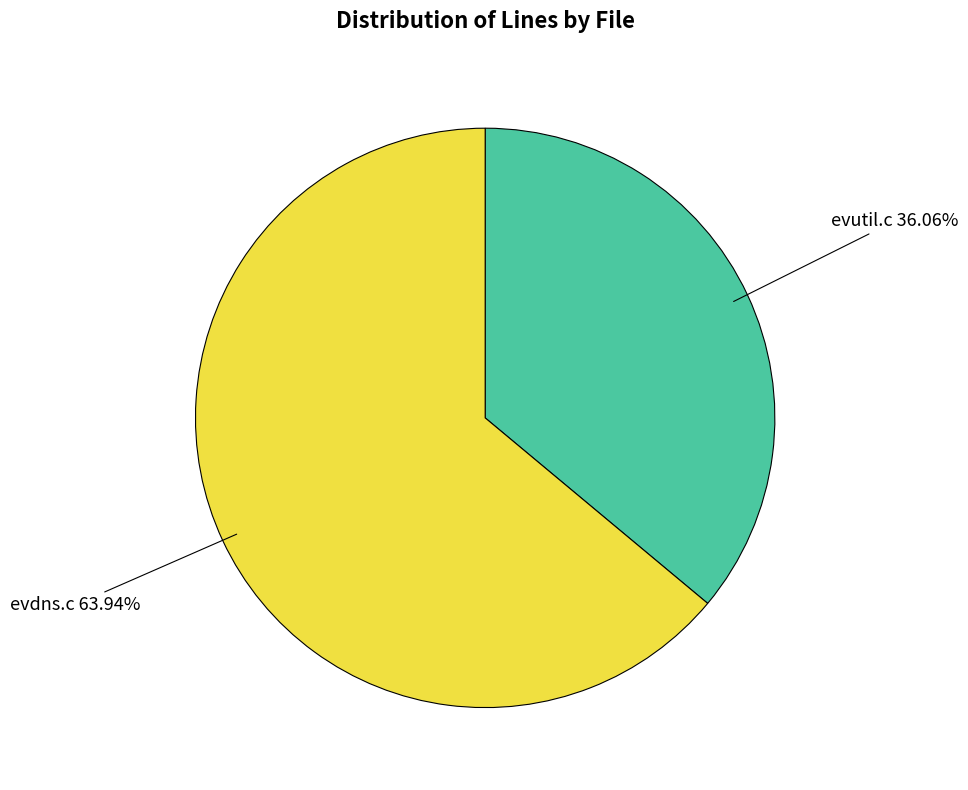

What percentage is the evdns.c slice, to the nearest percent?

64%